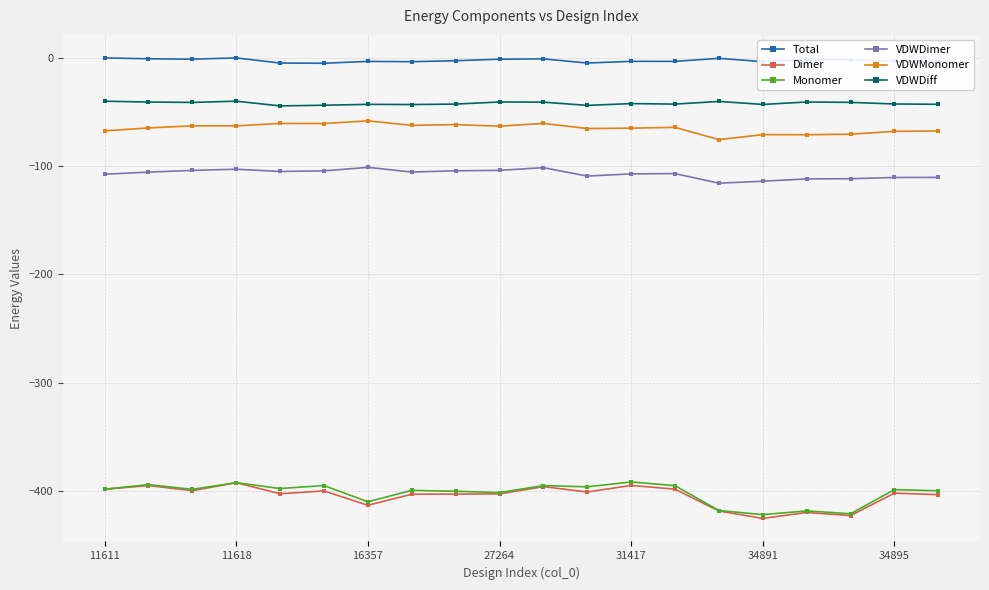

What is the smallest value displayed?

-425.4